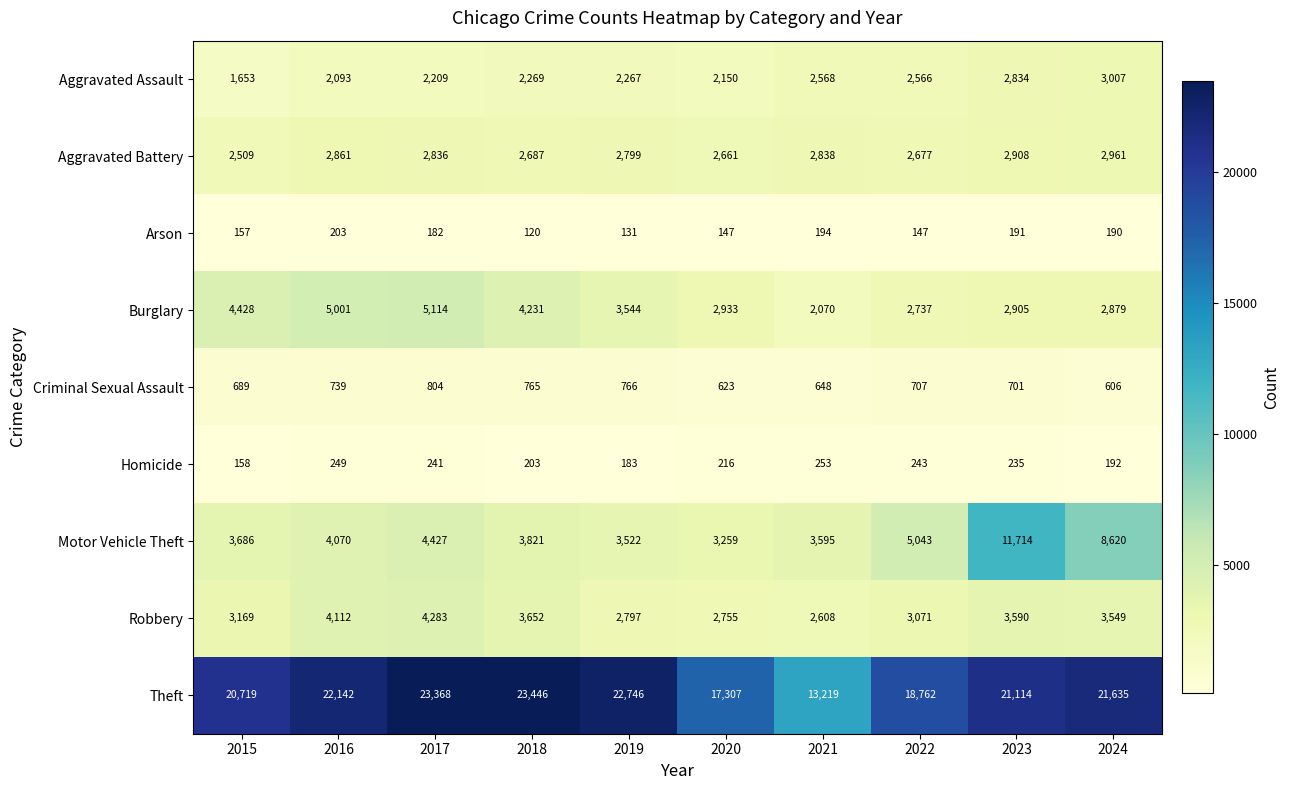

The Aggravated Battery series shows 5173 at 2023. True or false?

False